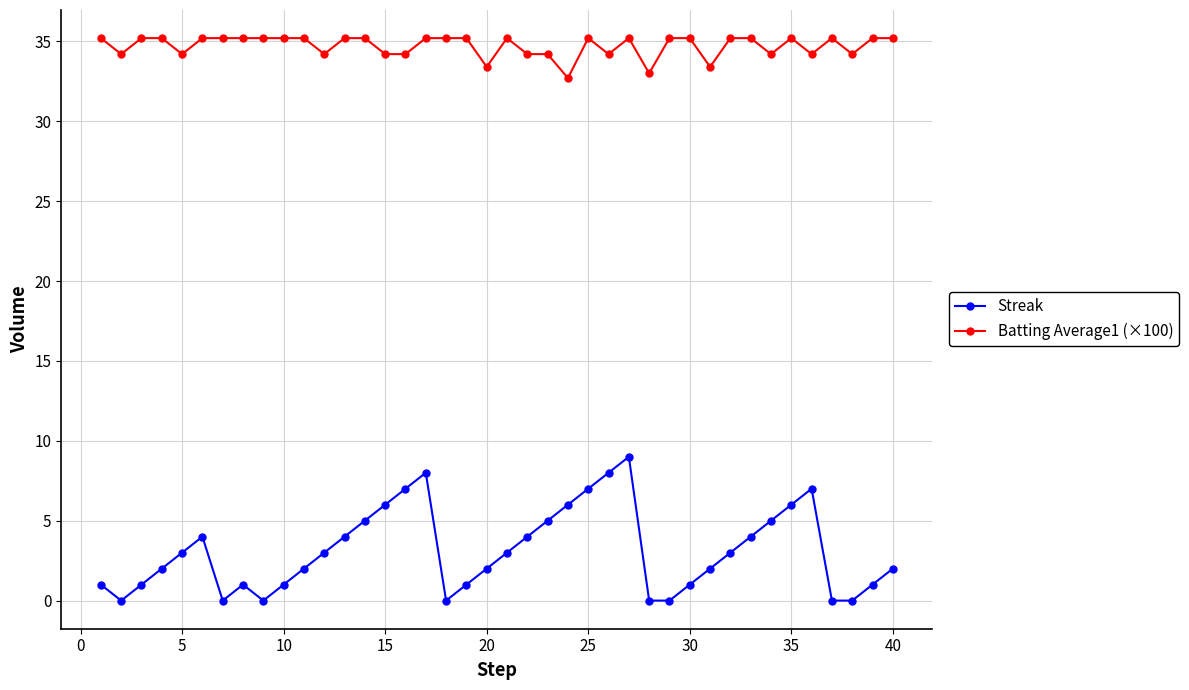

Rank the series by their average value, from lowest to highest.

Streak, Batting Average1 (×100)